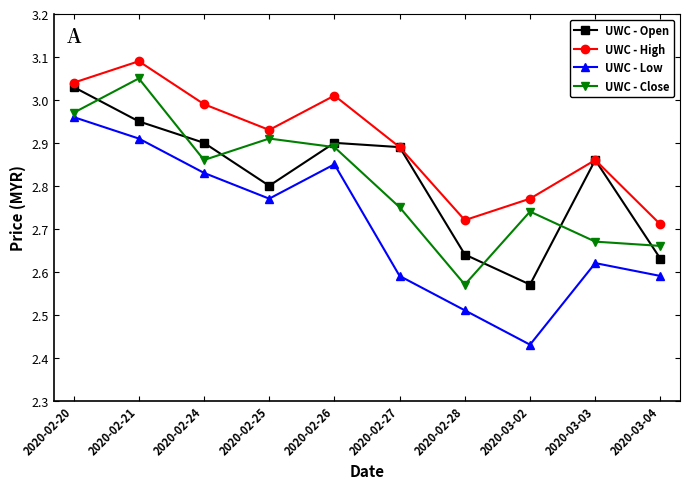

True or false: UWC - High and UWC - Close intersect in this chart.

False